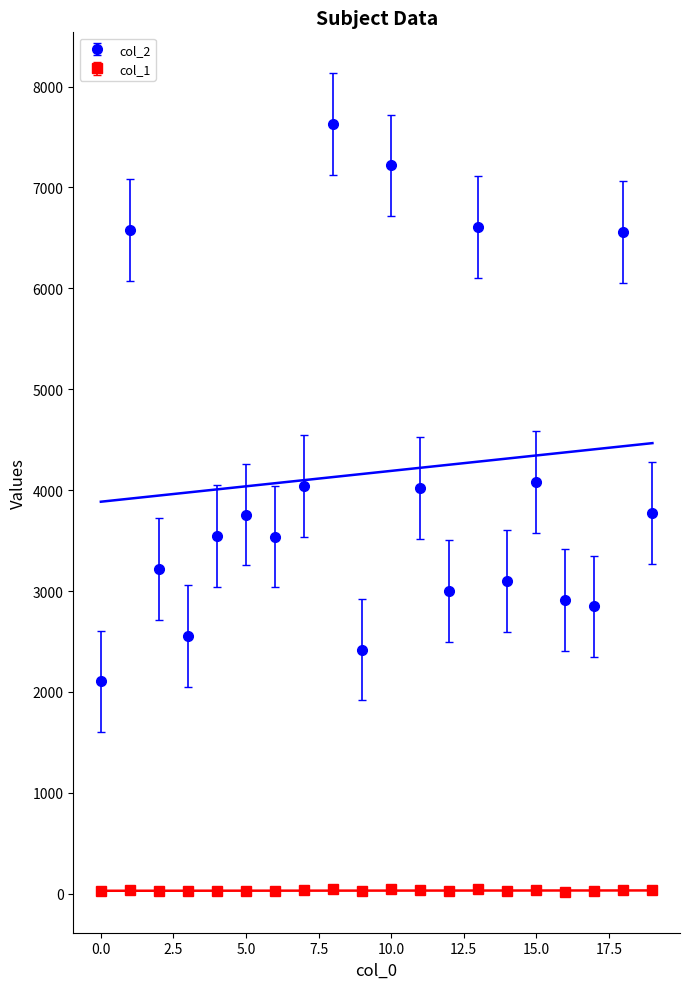

What is the spread (max minus min) of values at 19?

3737